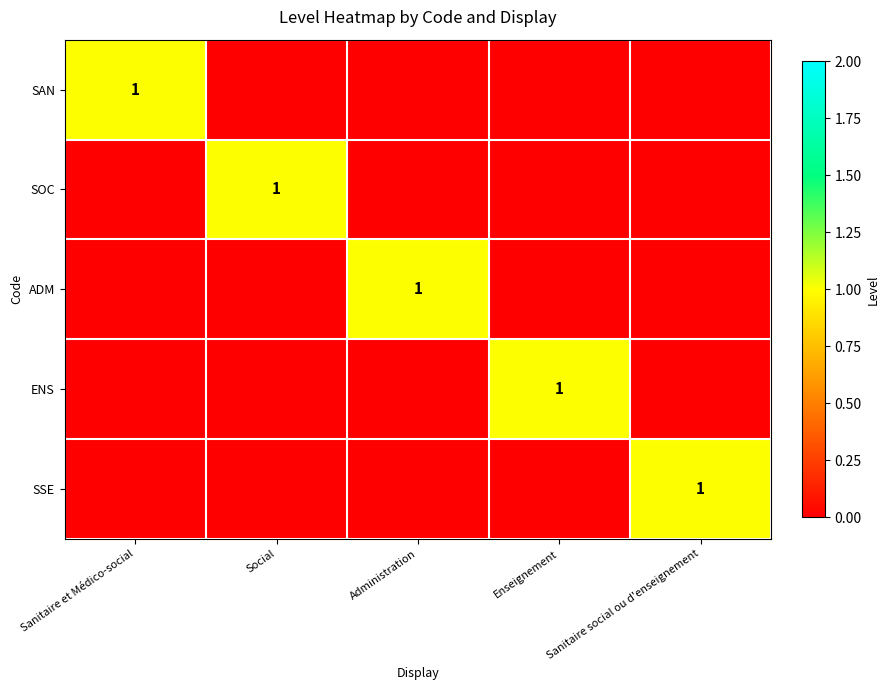

True or false: SSE has a value of 2 at Sanitaire social ou d'enseignement.

False